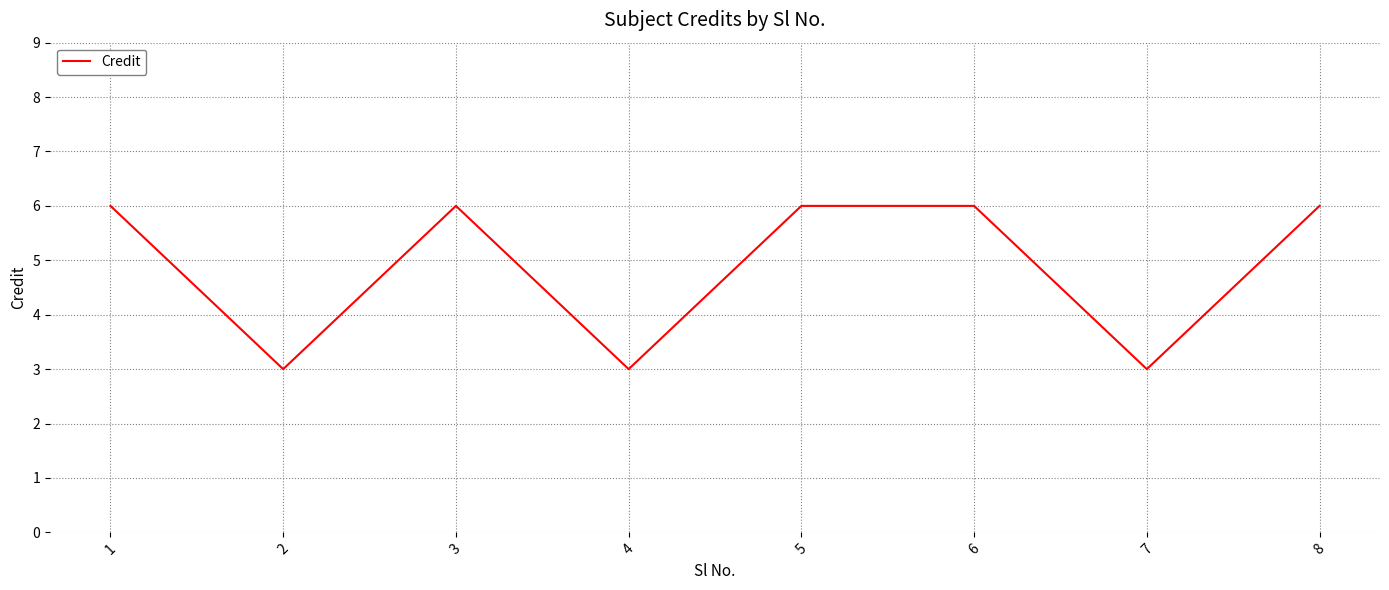

How many categories are shown in the chart?

8